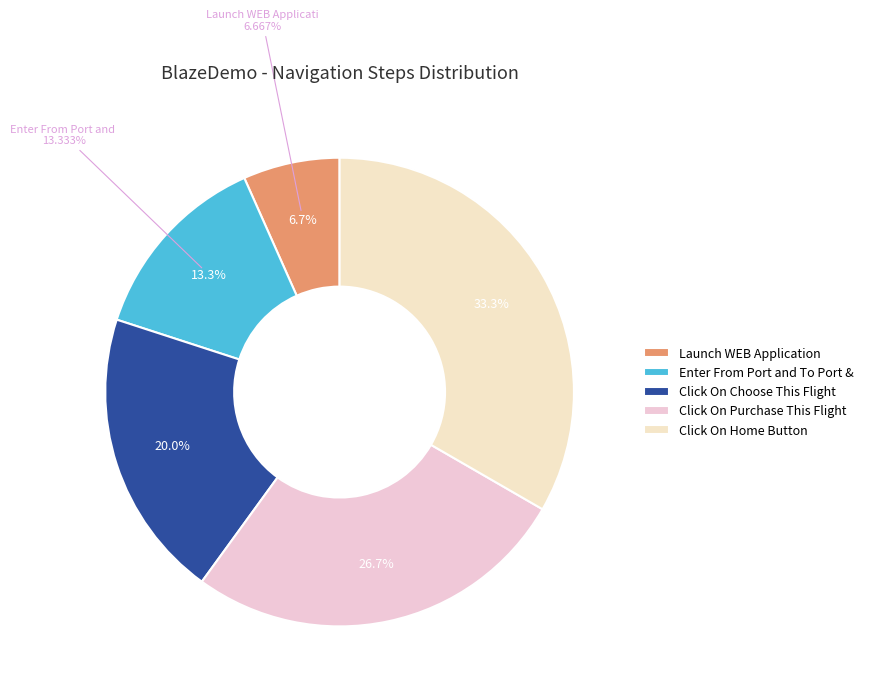

What percentage is the Click On Choose This Flight slice, to the nearest percent?

20%